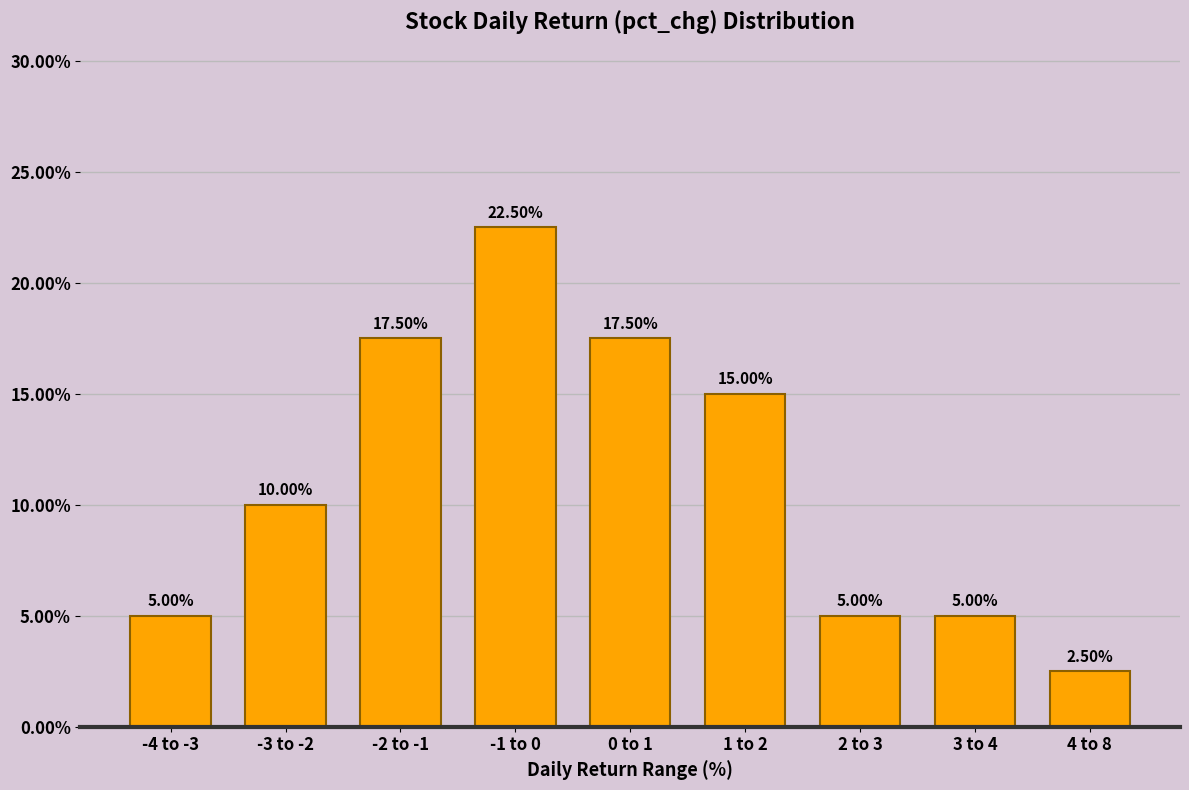

What is the change in value from -3 to -2 to 0 to 1?

+7.5